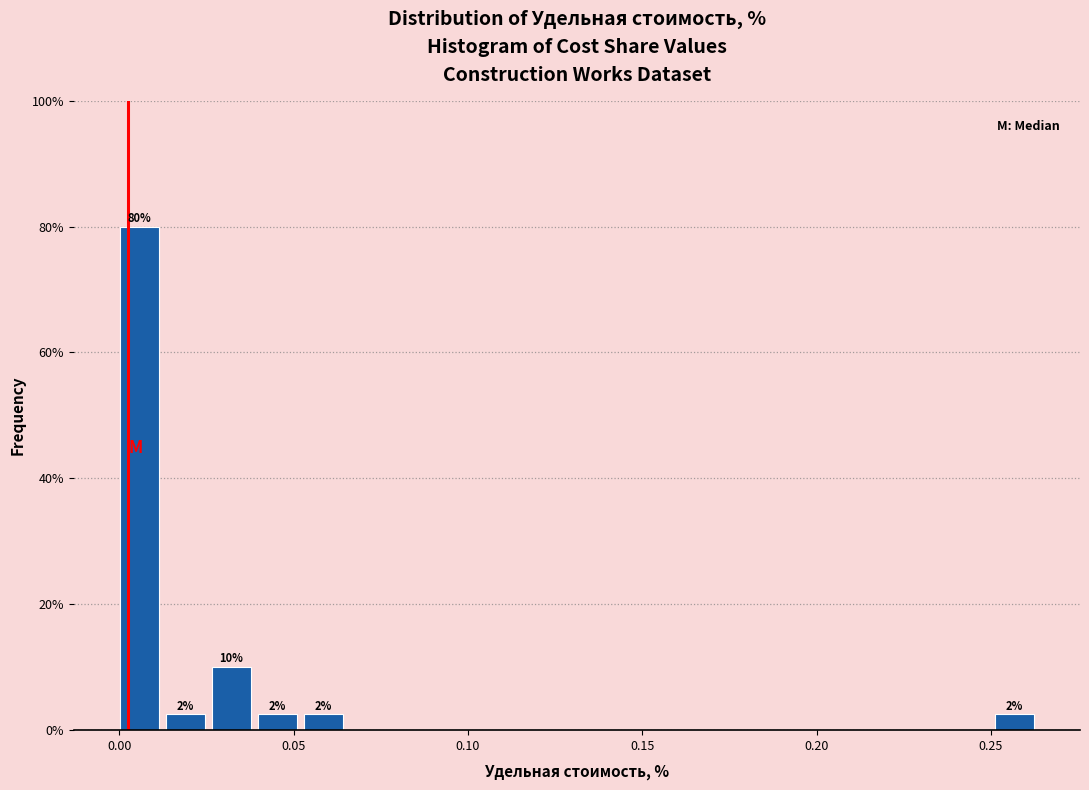

Read against the x-axis, roughly where is the centre of the tallest bar?

0.005